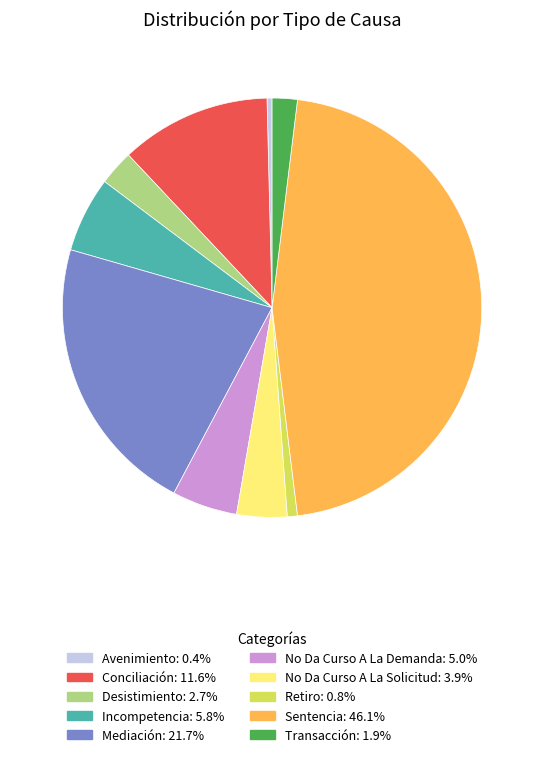

Does Sentencia account for over 50% of the chart?

No